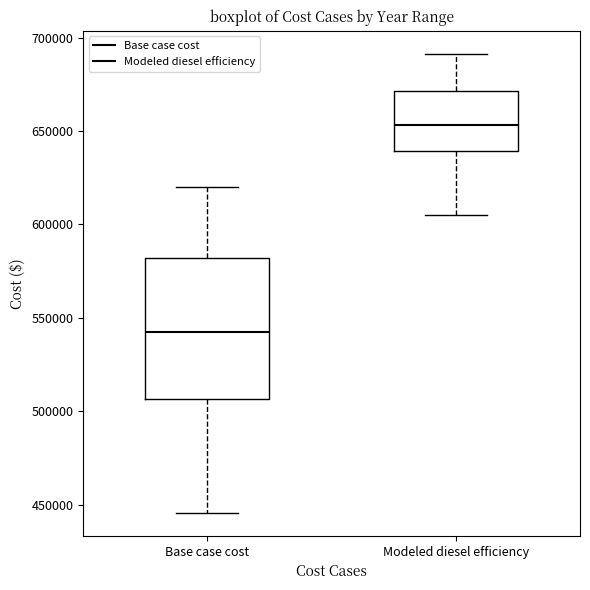

Which box's median line is the lowest?

Base case cost